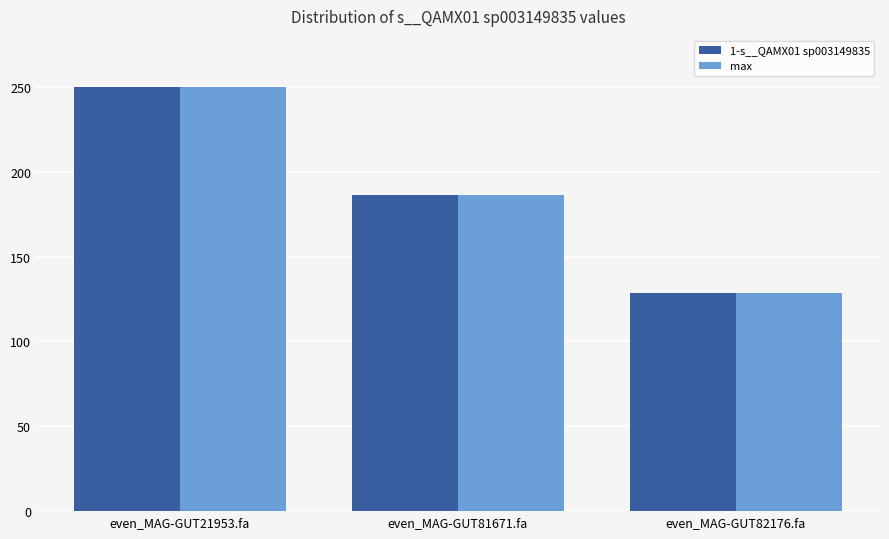

At how many categories does at least one series exceed 134?

2